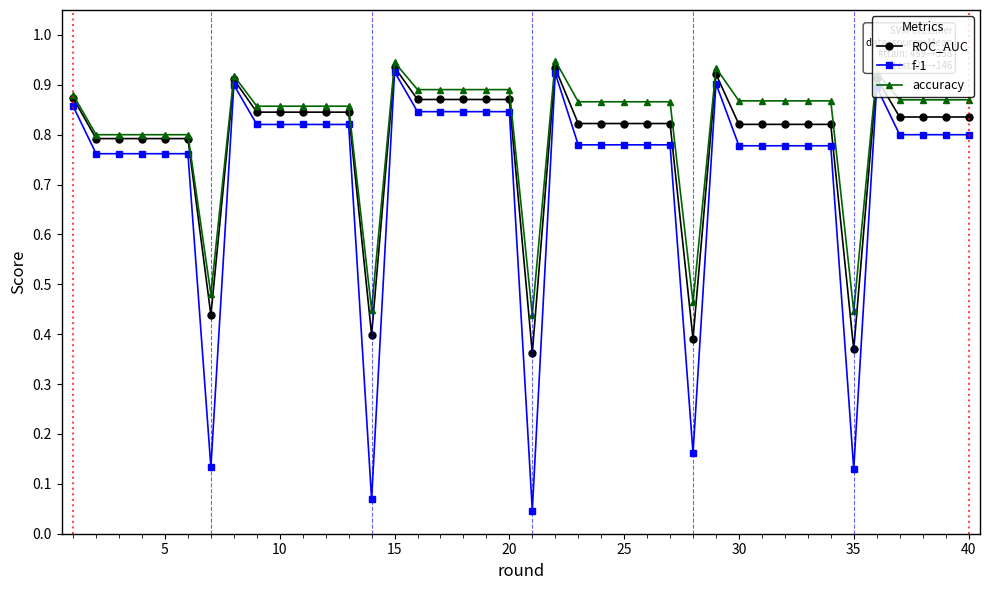

True or false: ROC_AUC and f-1 intersect in this chart.

False